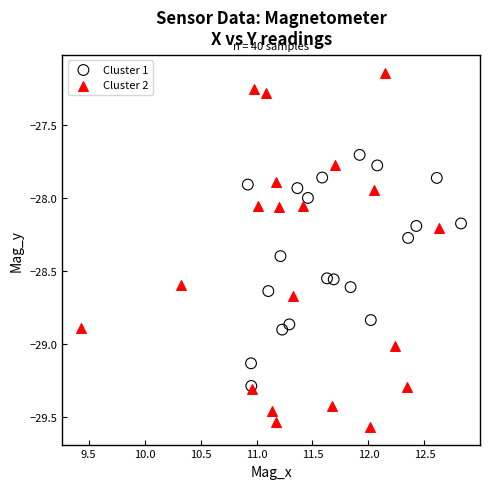

What are all the series names shown in the legend?

Cluster 1, Cluster 2